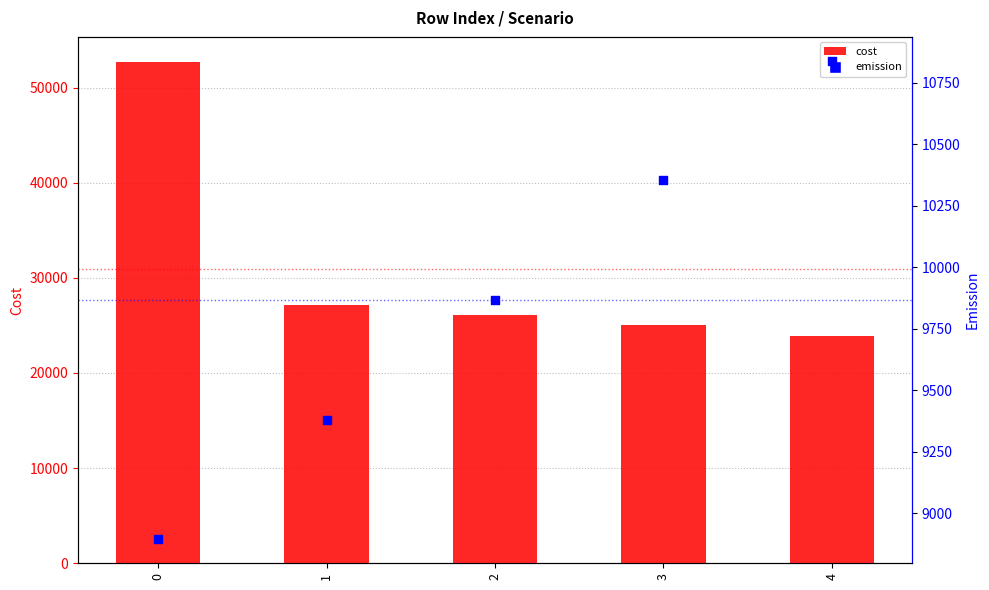

At how many categories does at least one series exceed 43256?

1